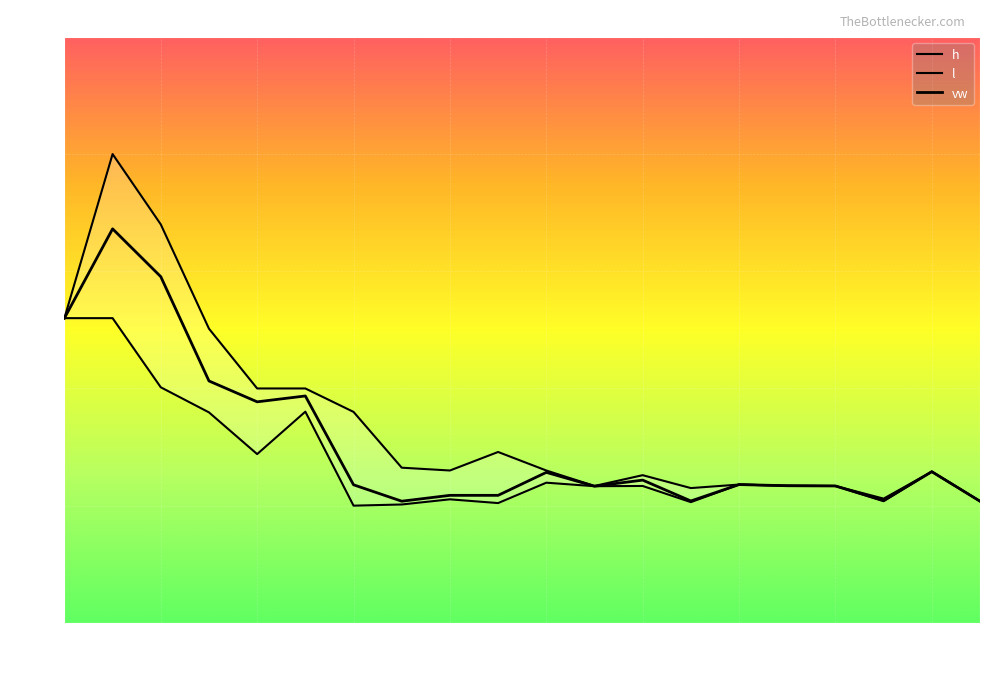

What is the smallest value displayed?

0.3